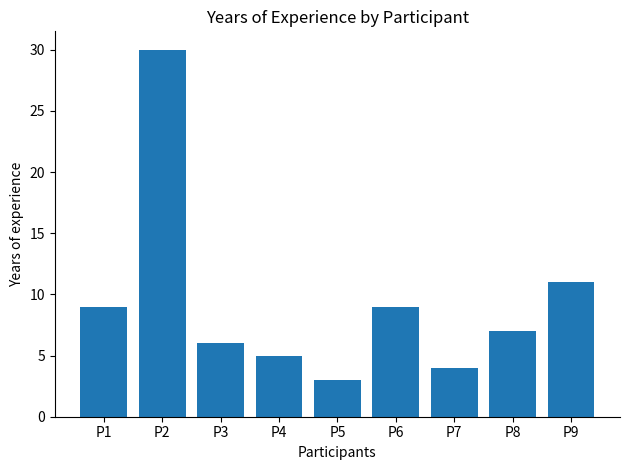

Which has a higher value, P1 or P8?

P1